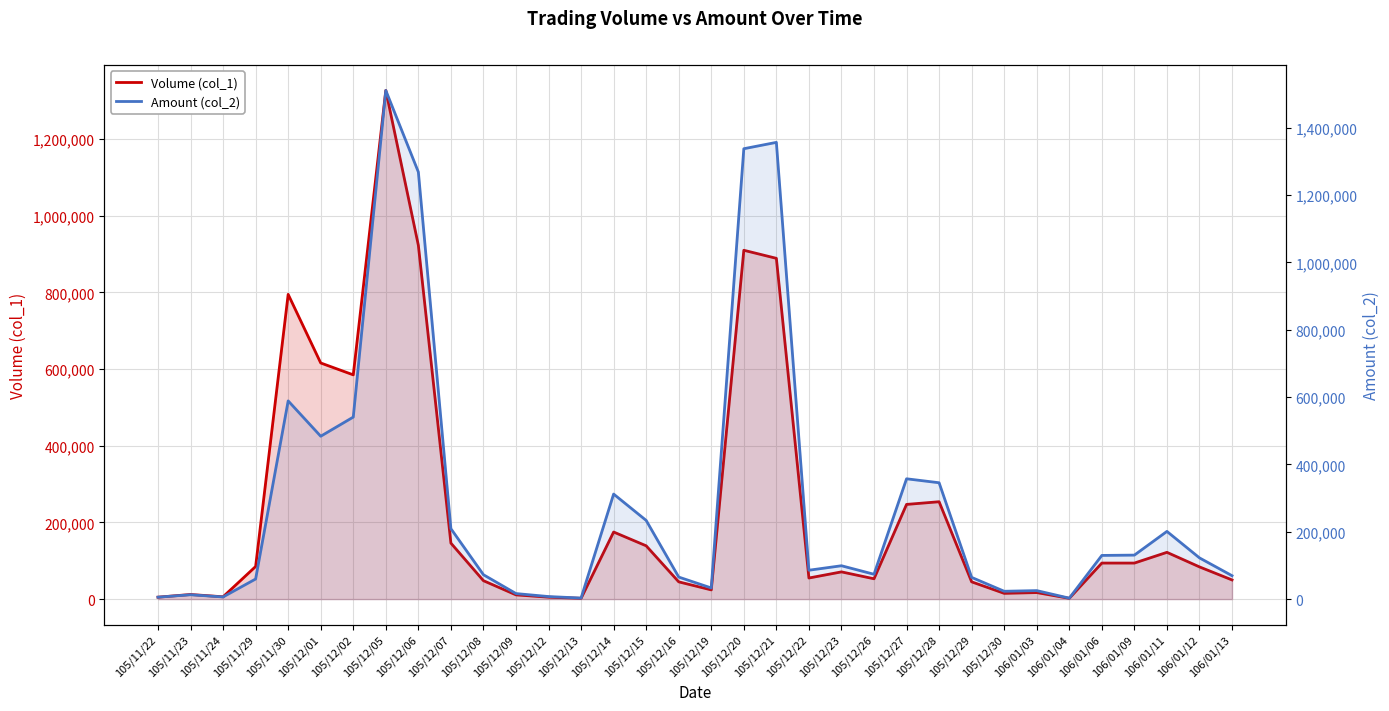

How many interior local peaks does the Amount (col_2) series have?

9